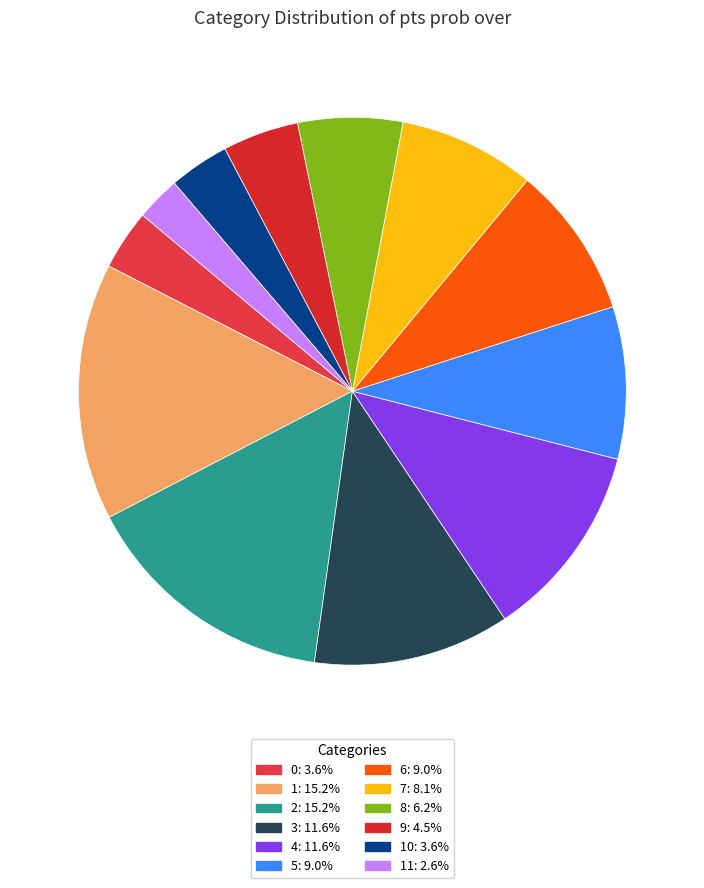

Count the number of slices in the pie.

12